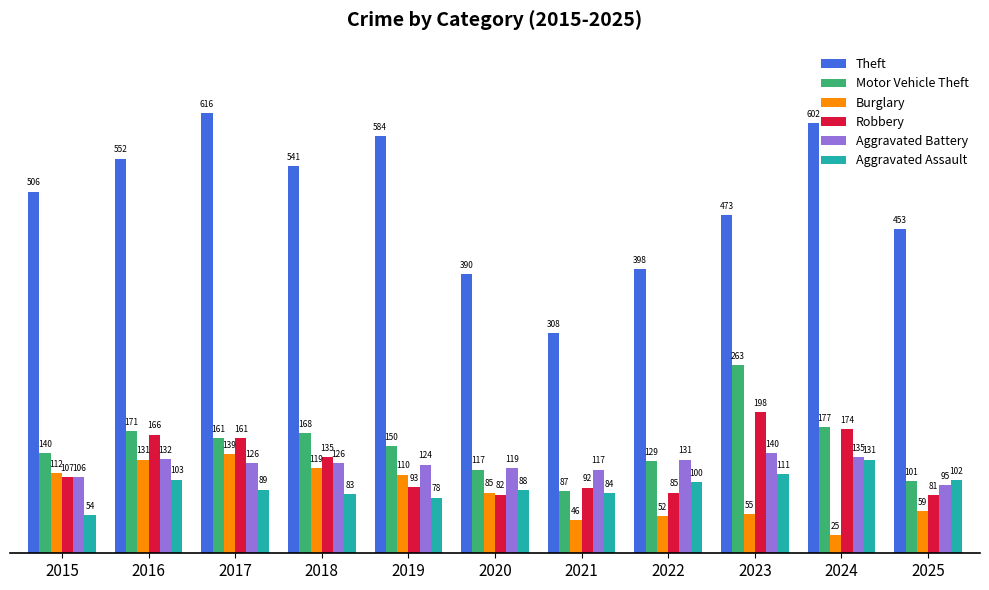

How many bars are there in total?

66